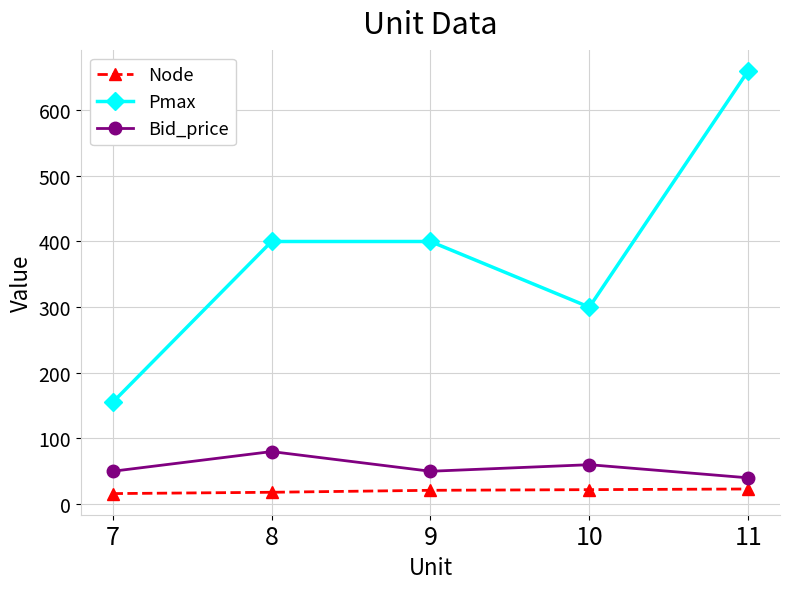

How many interior local valleys does the Bid_price series have?

1